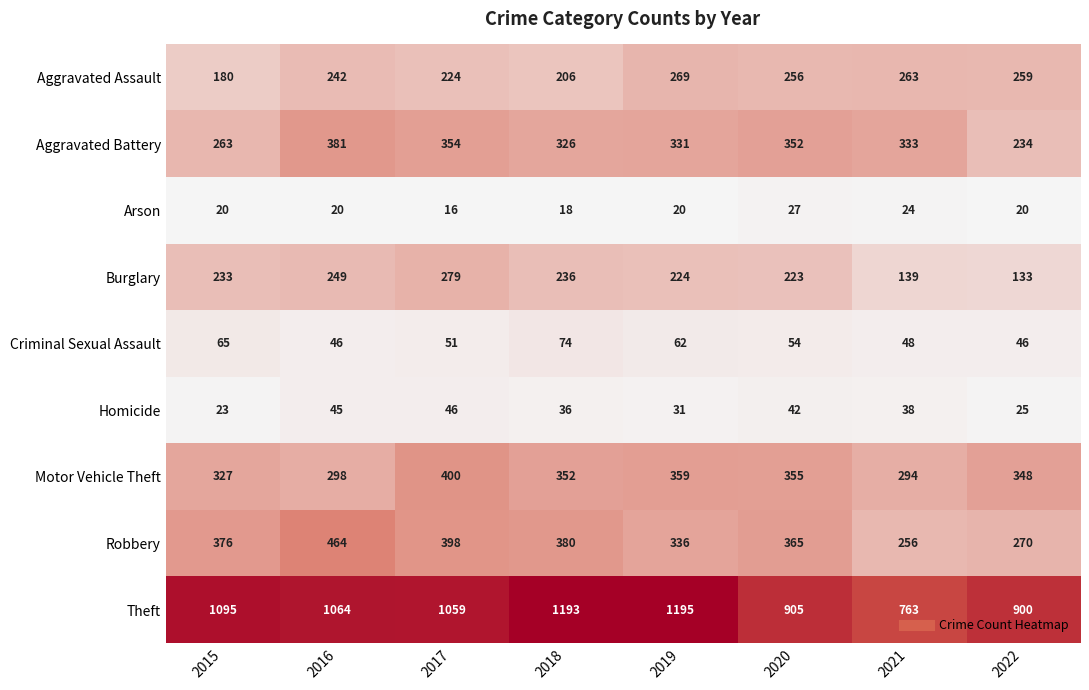

What is the greatest value displayed?

1195